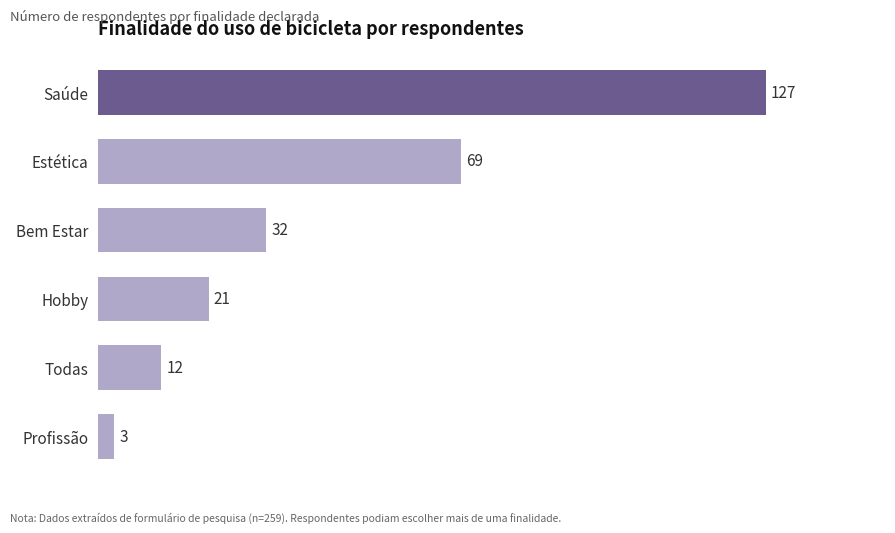

Which has a higher value, Bem Estar or Hobby?

Bem Estar